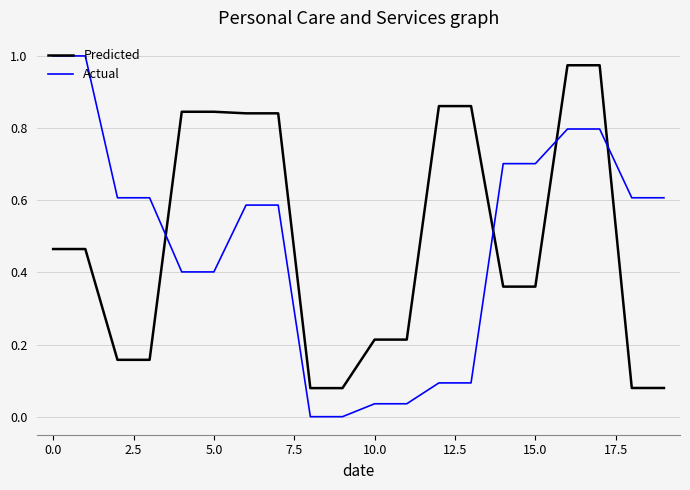

How many times do Actual and Predicted cross each other?

4